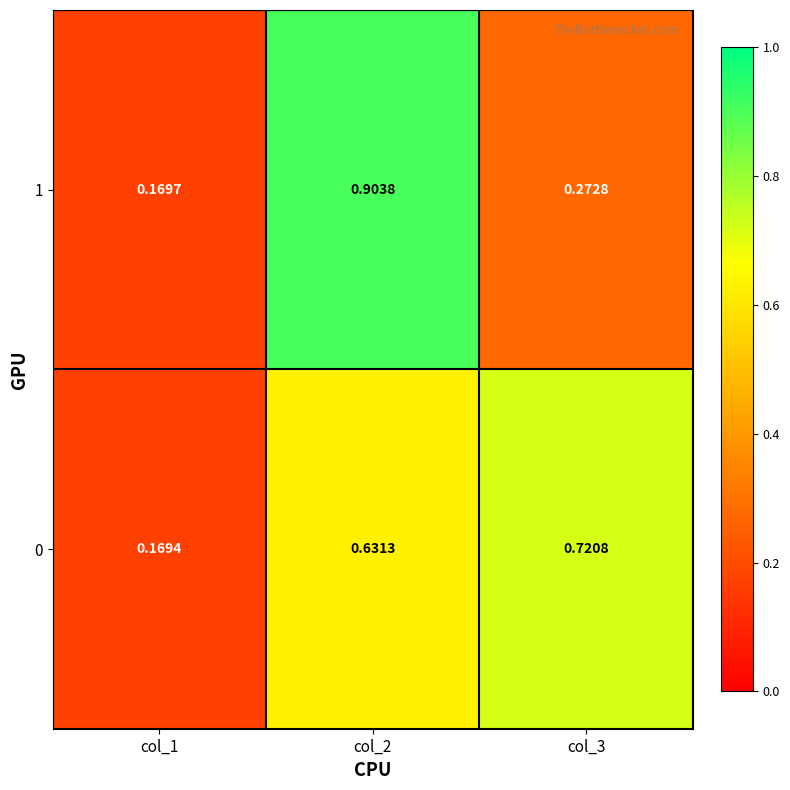

Is the value of 0 at col_2 greater than the value of 1 at col_1?

Yes